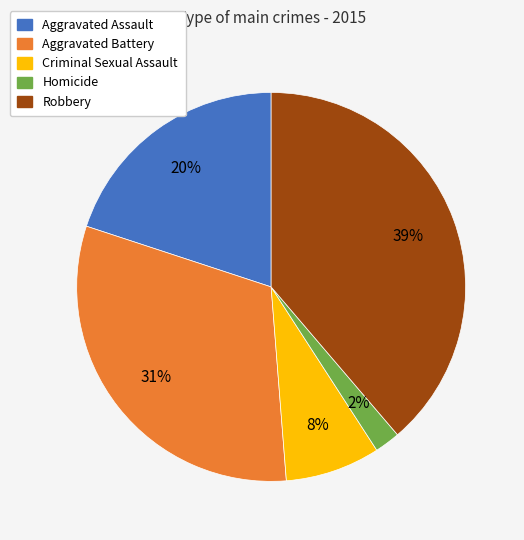

Do Aggravated Assault and Criminal Sexual Assault together represent more than half of the pie?

No